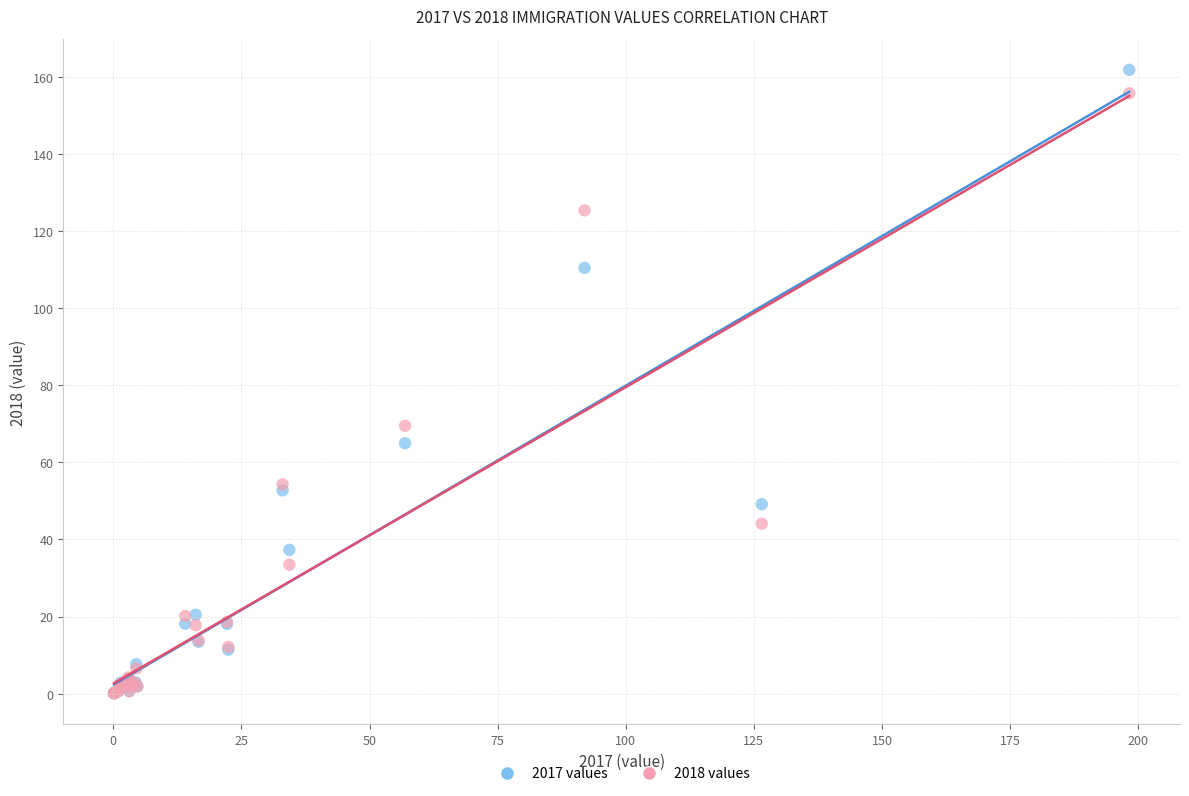

What are all the series names shown in the legend?

2017 values, 2018 values